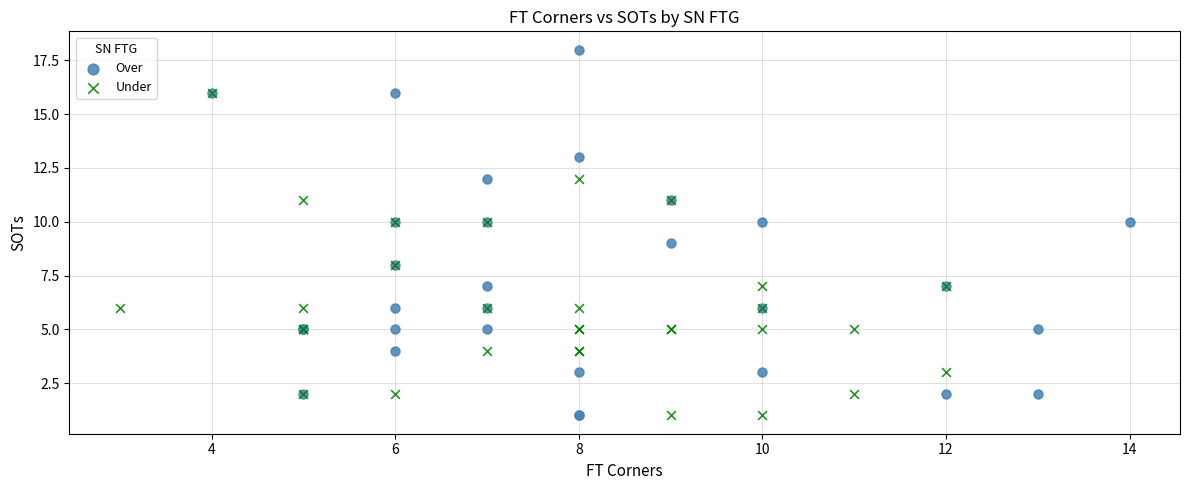

Which series has the largest Y range (max minus min)?

Over